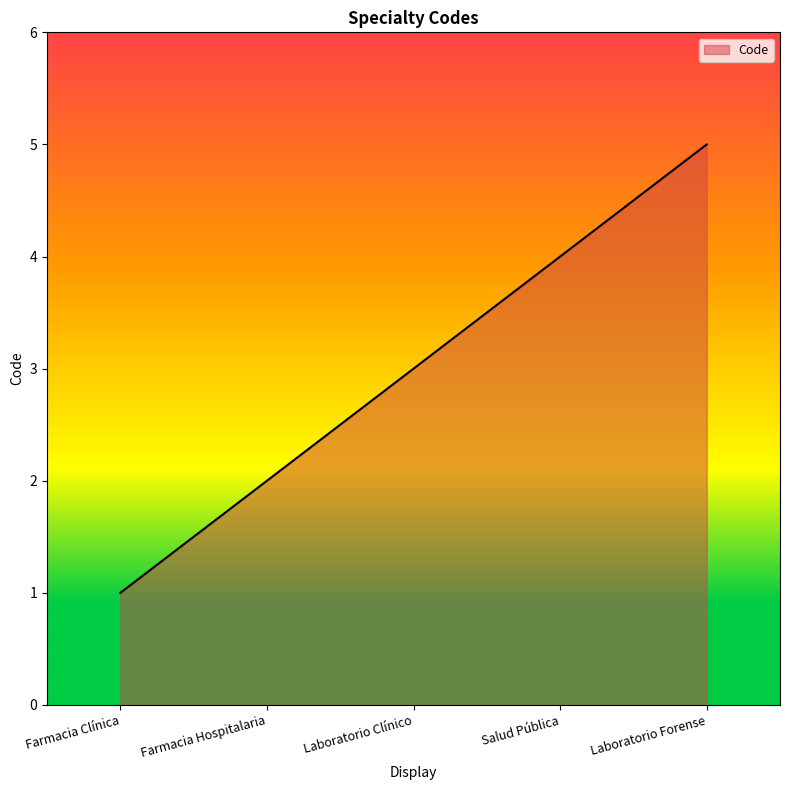

True or false: the data shows 5 at Laboratorio Forense.

True